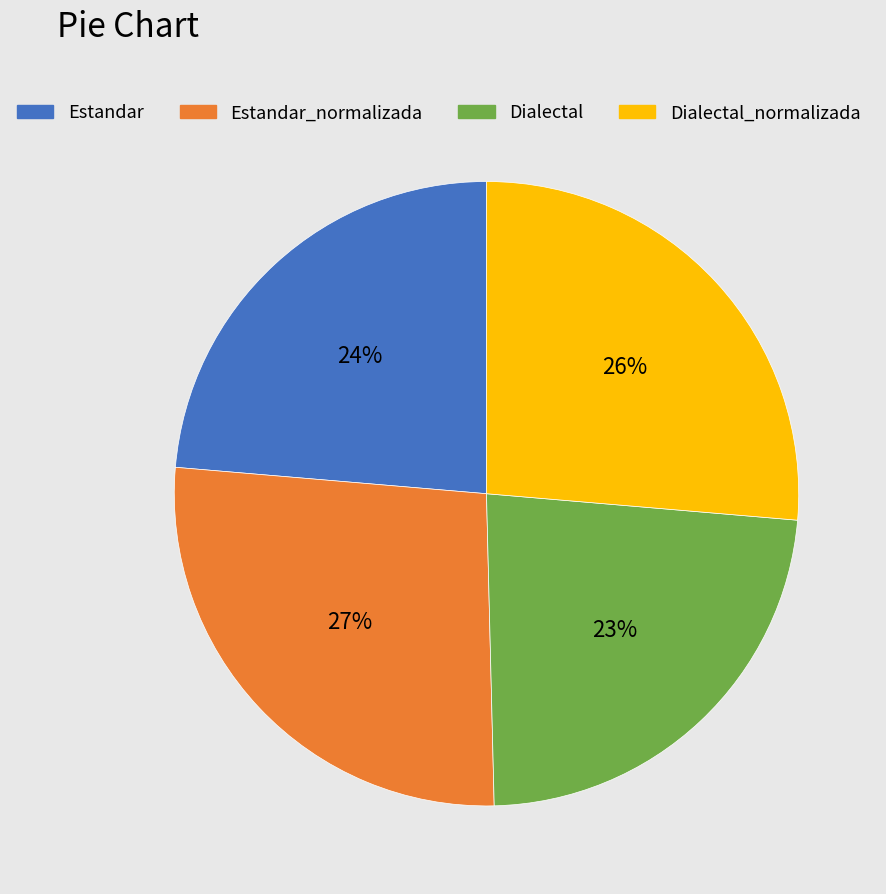

The Dialectal_normalizada slice represents 17% of the pie. True or false?

False